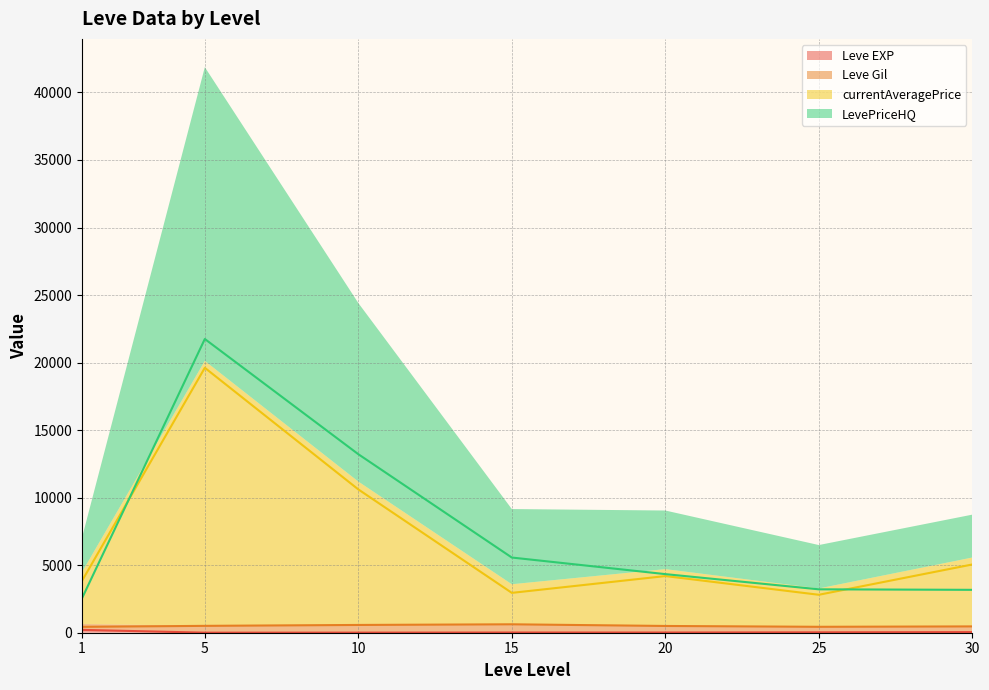

At which category does currentAveragePrice (line) reach its first local valley?

15